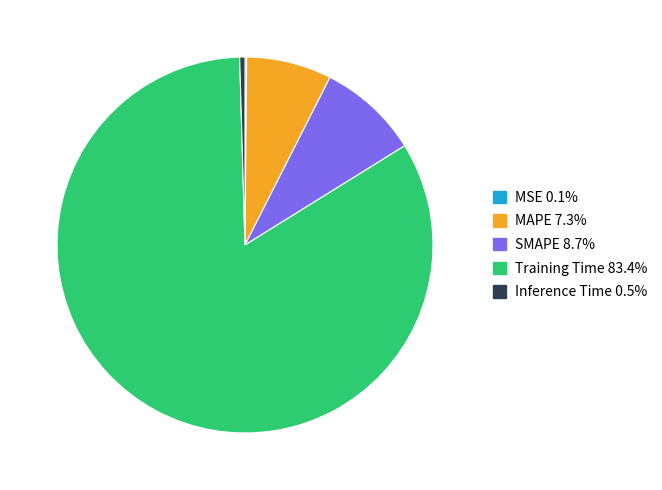

Which has a higher value, SMAPE or MAPE?

SMAPE